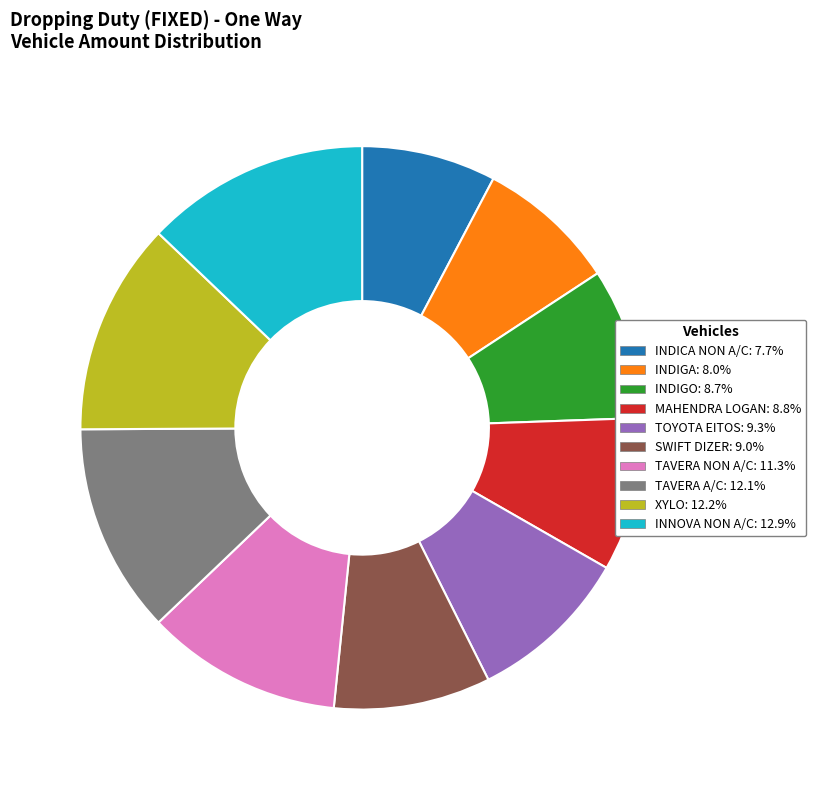

Is it true that XYLO is 19% of the pie?

False